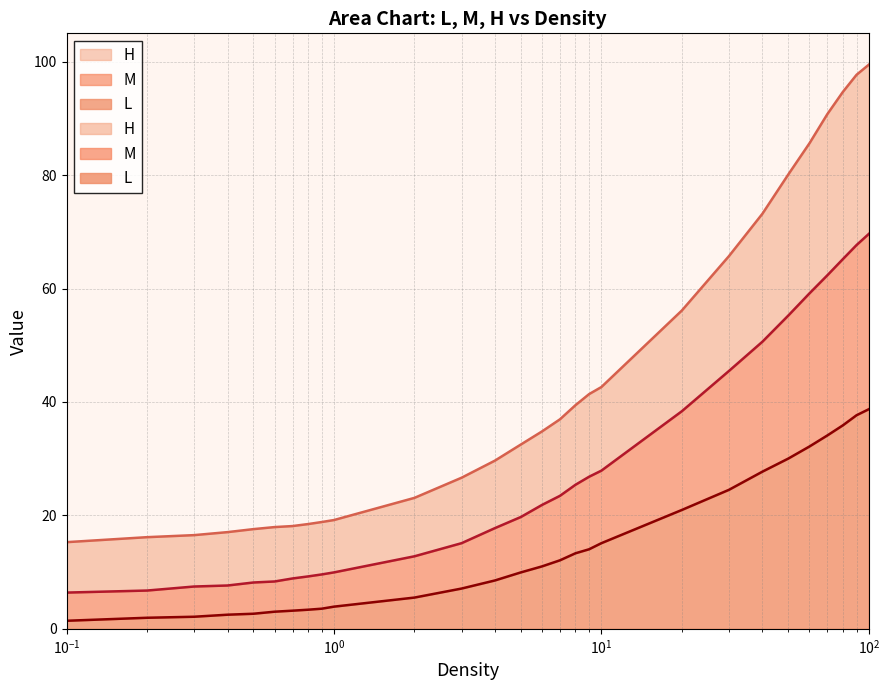

True or false: L and H cross at least once.

False